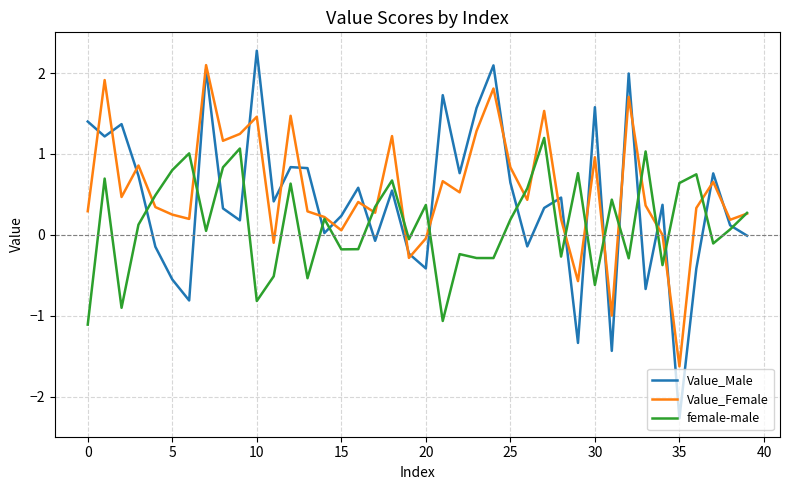

Which series ends up on top after the final intersection of Value_Female and Value_Male?

Value_Female